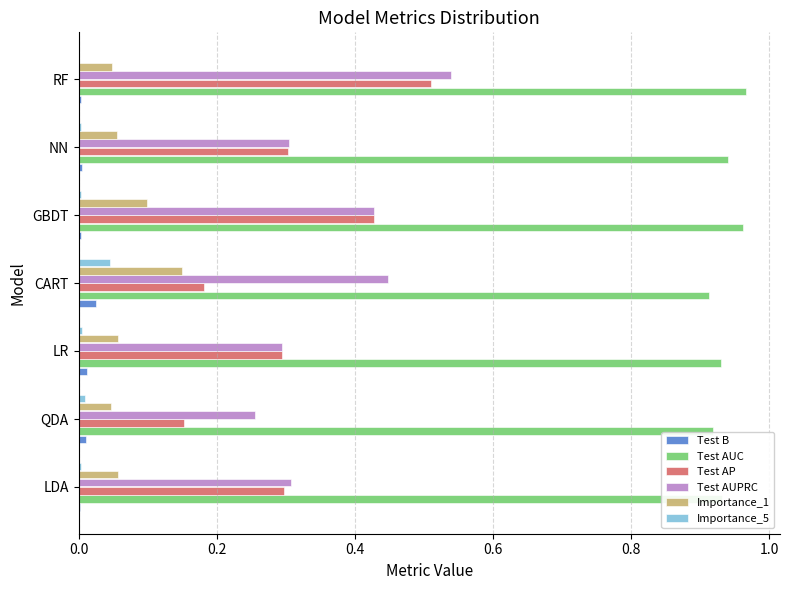

Which category has the highest value in the Test AUPRC series?

RF